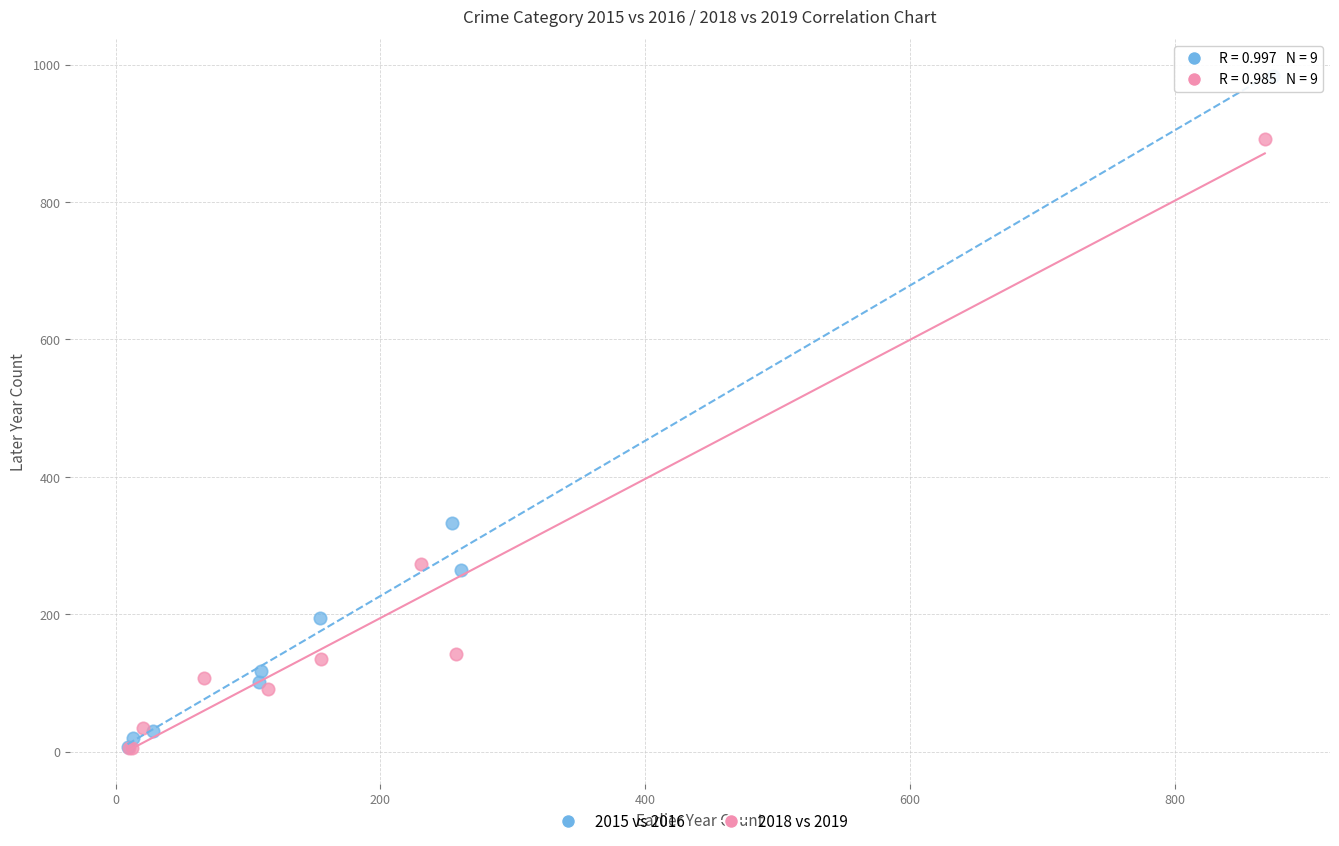

Which series reaches the maximum Y coordinate?

2015 vs 2016